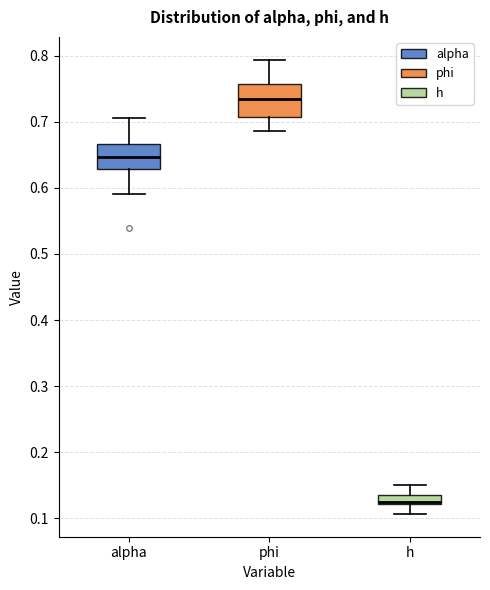

Where does the median line of the box for alpha sit on the y-axis? The values are not printed on the chart, so give them approximately, as read against the axis.

0.65